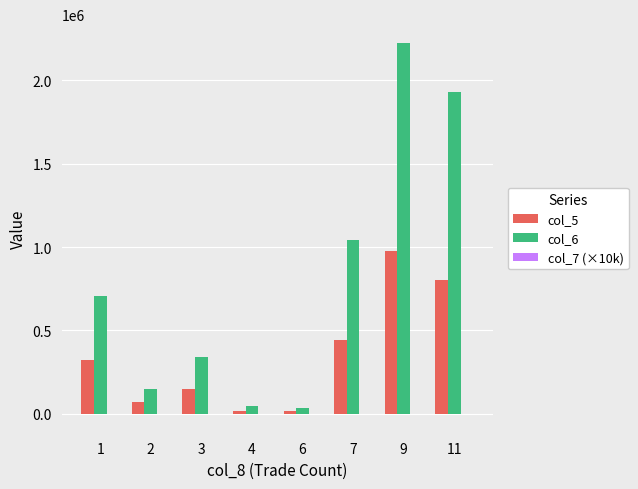

Which label corresponds to the largest value in the chart?

9